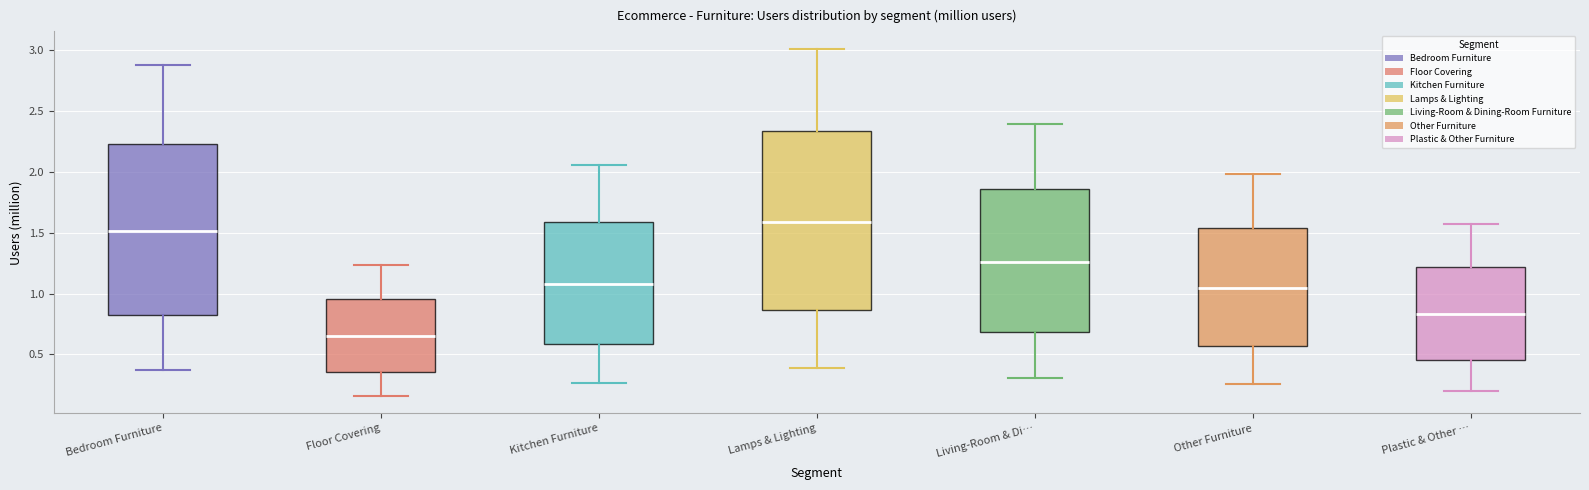

Reading left to right, transcribe this box plot: for each box, give where its median line is, the range the box spans, and where its two whiskers end, as read against the y-axis. The values are not printed on the chart, so give them approximately, as read against the axis.

Bedroom Furniture: median 1.50, box 0.80 to 2.25, whiskers 0.35 to 2.90
Floor Covering: median 0.65, box 0.35 to 0.95, whiskers 0.15 to 1.25
Kitchen Furniture: median 1.10, box 0.60 to 1.60, whiskers 0.25 to 2.05
Lamps & Lighting: median 1.60, box 0.85 to 2.35, whiskers 0.40 to 3.00
Living-Room & Di…: median 1.25, box 0.70 to 1.85, whiskers 0.30 to 2.40
Other Furniture: median 1.05, box 0.55 to 1.55, whiskers 0.25 to 2.00
Plastic & Other …: median 0.85, box 0.45 to 1.20, whiskers 0.20 to 1.55